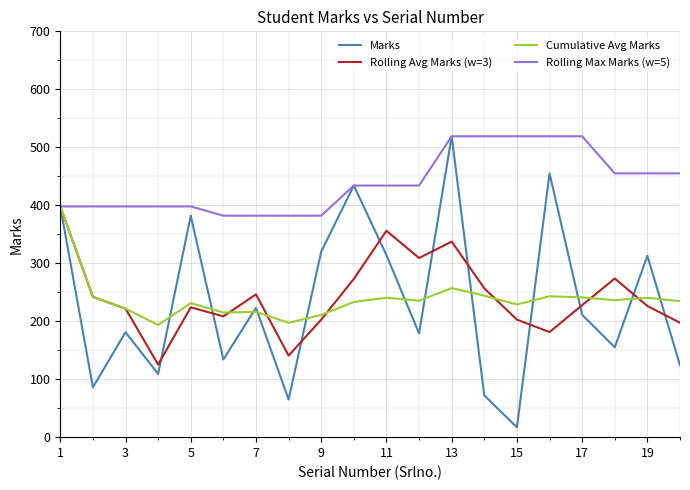

What is the smallest value displayed?

17.0